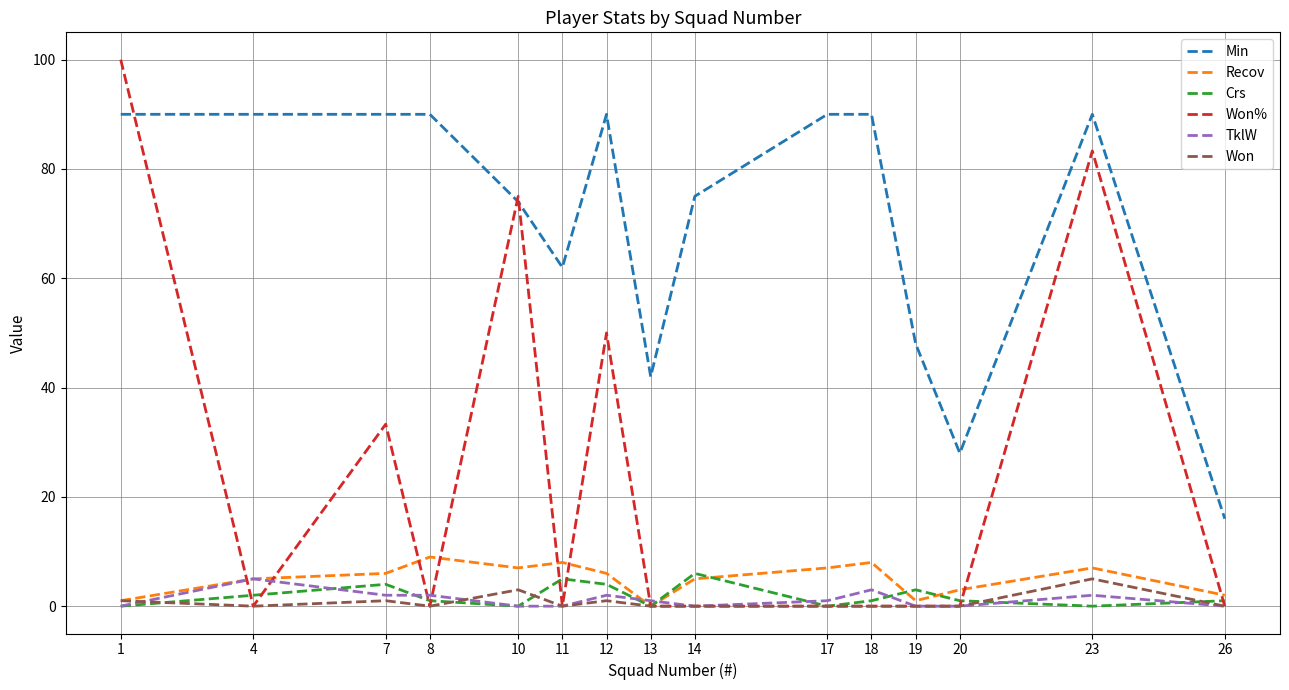

What is the difference between the Crs values at 1 and 14?

6.0